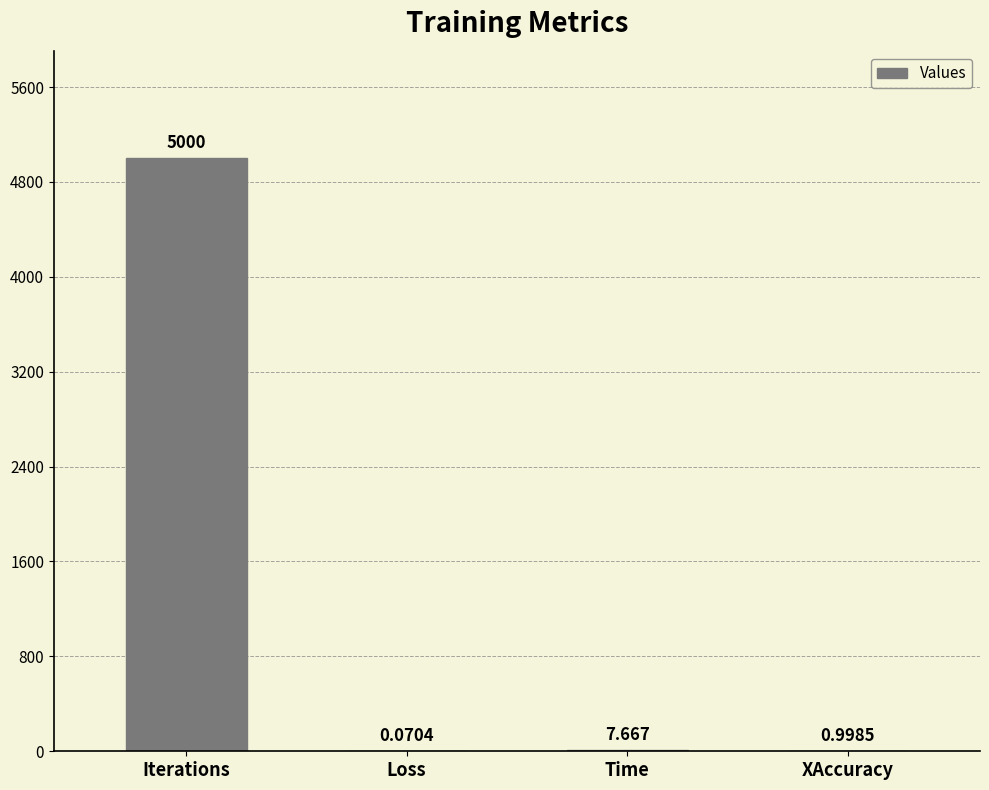

How many series are shown in this chart?

1